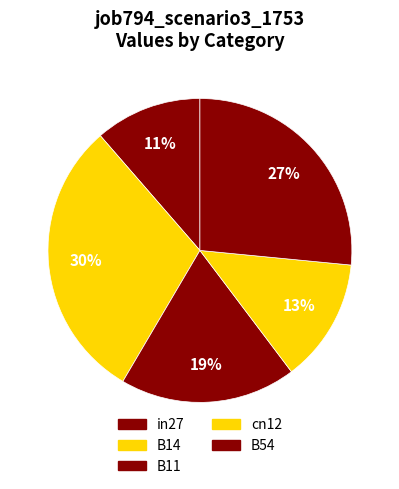

How many slices are in this pie chart?

5